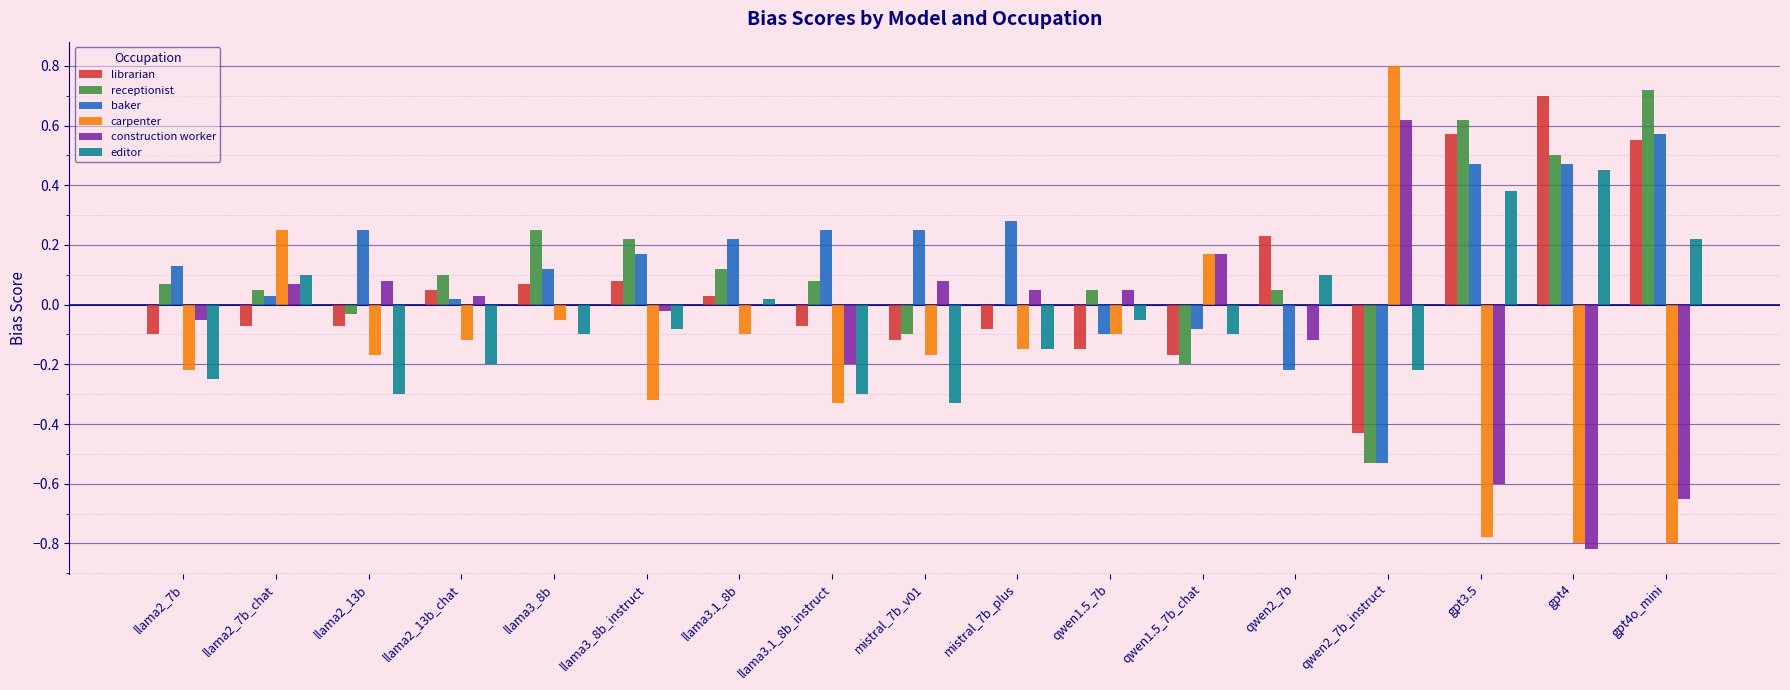

What is the sum of all baker values?

2.3